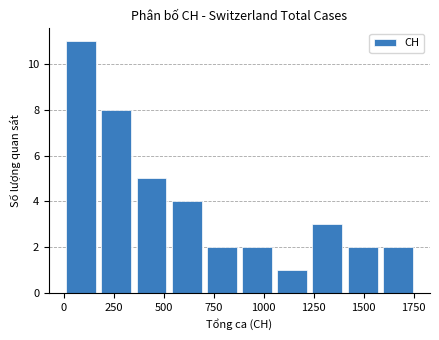

Read against the x-axis, roughly where is the centre of the tallest bar?

100